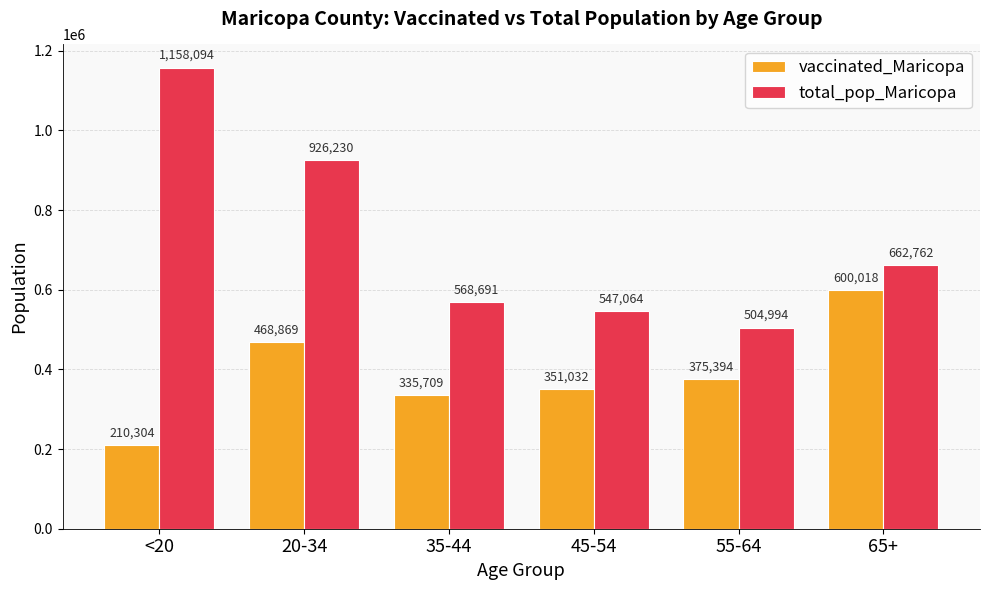

Where does the total_pop_Maricopa series first go above 662762?

<20